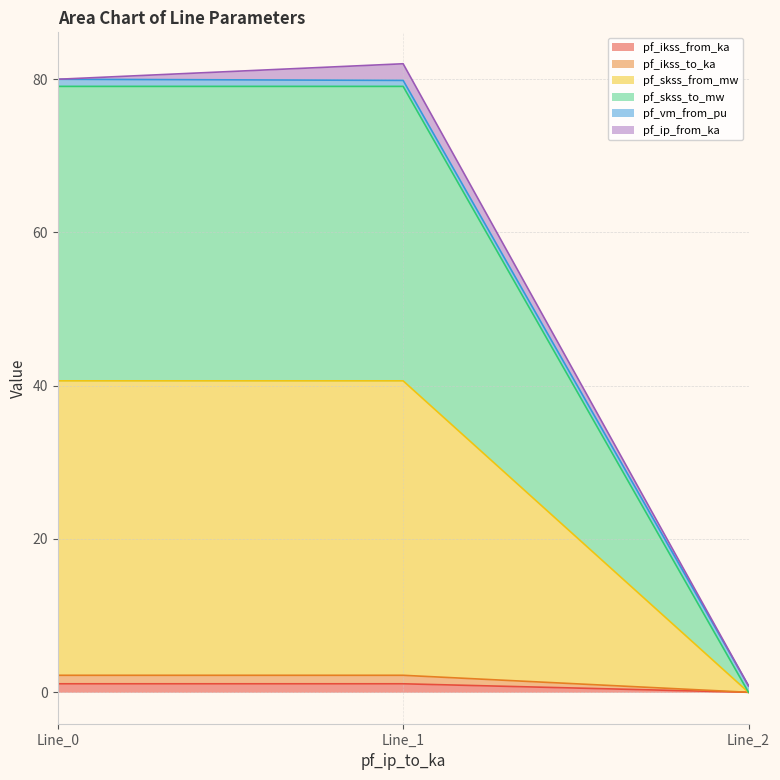

How many values in the pf_ikss_to_ka series exceed 1?

2